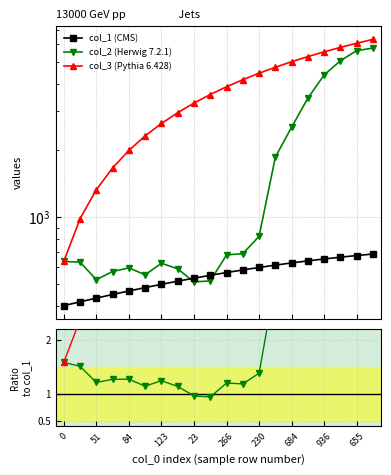

The col_3 series shows 1051.8 at 84. True or false?

False